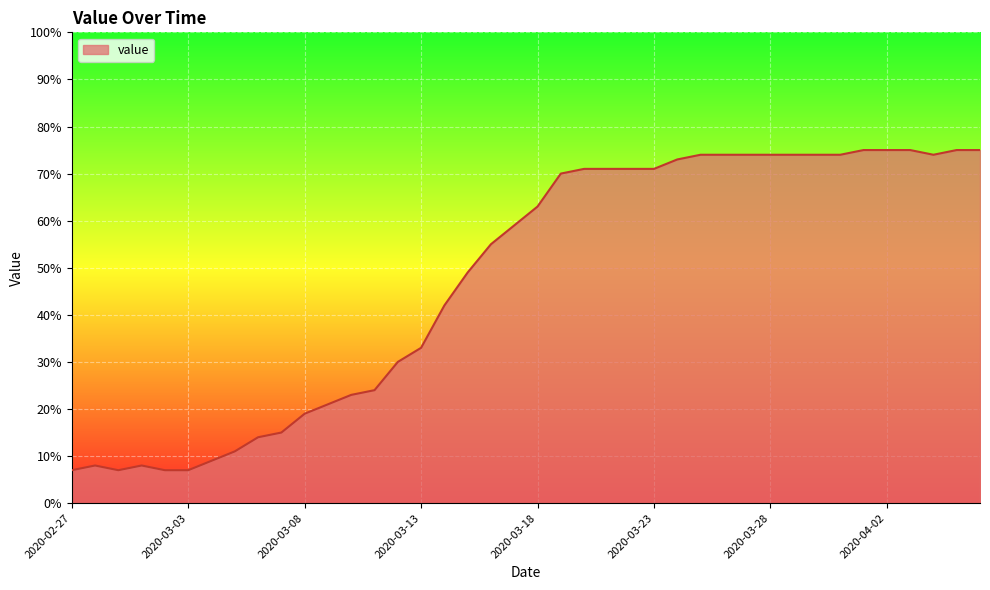

What is the maximum value shown in the chart?

75